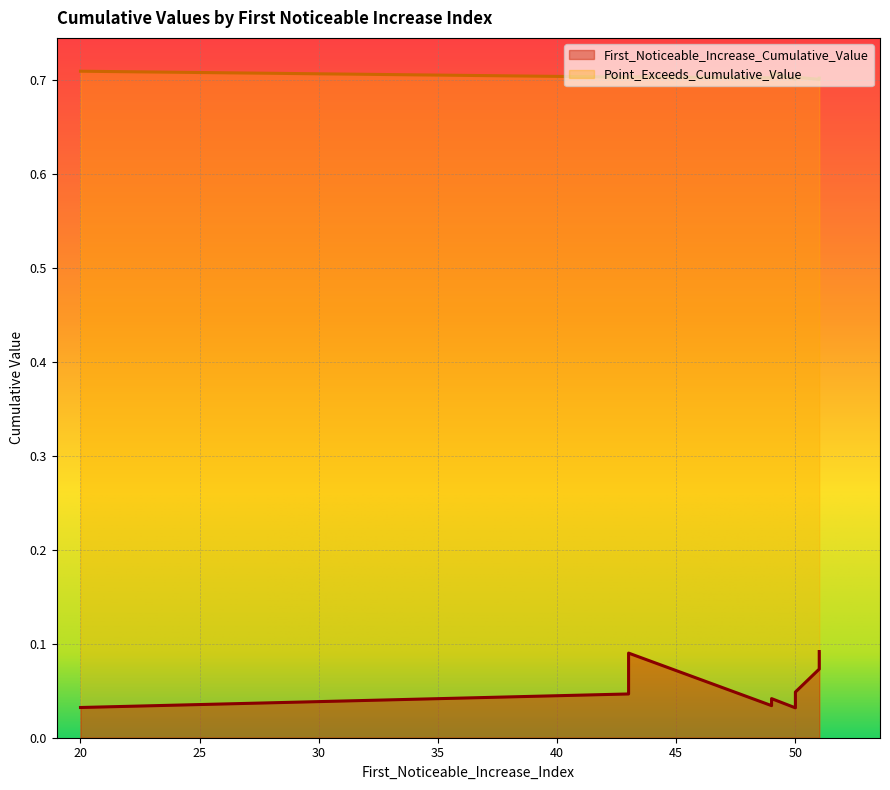

Reading left to right, transcribe all the data shown in this chart.

First_Noticeable_Increase_Cumulative_Value: 0.0	0.0	0.1	0.0	0.0	0.1	0.0	0.0	0.1	0.0
Point_Exceeds_Cumulative_Value: 0.7	0.7	0.7	0.7	0.7	0.7	0.7	0.7	0.7	0.7